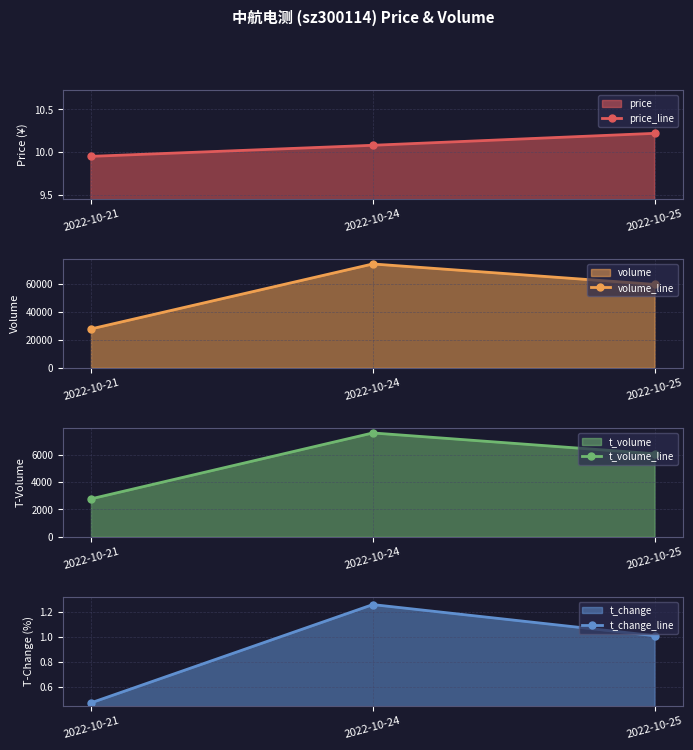

At how many categories does at least one series exceed 29612?

2